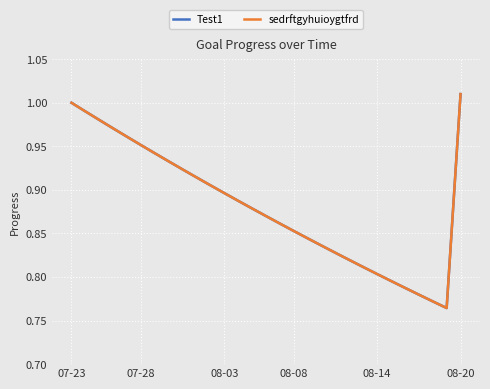

What is the difference between the second highest and second lowest values in the Test1 series?

0.2